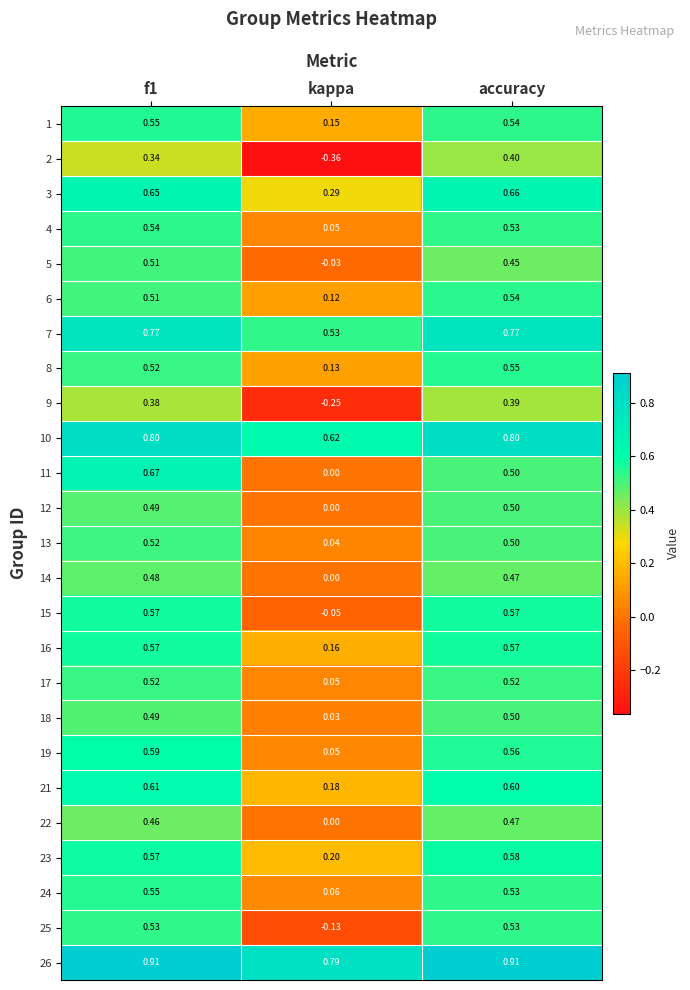

Which label corresponds to the smallest value in the chart?

kappa